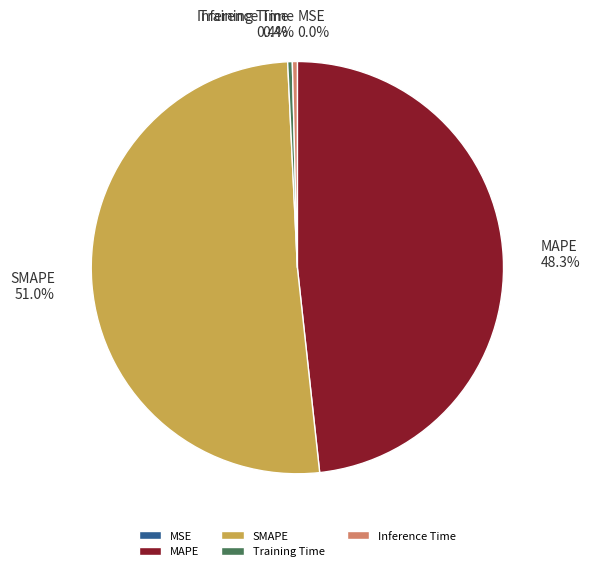

Which slice is the largest?

SMAPE